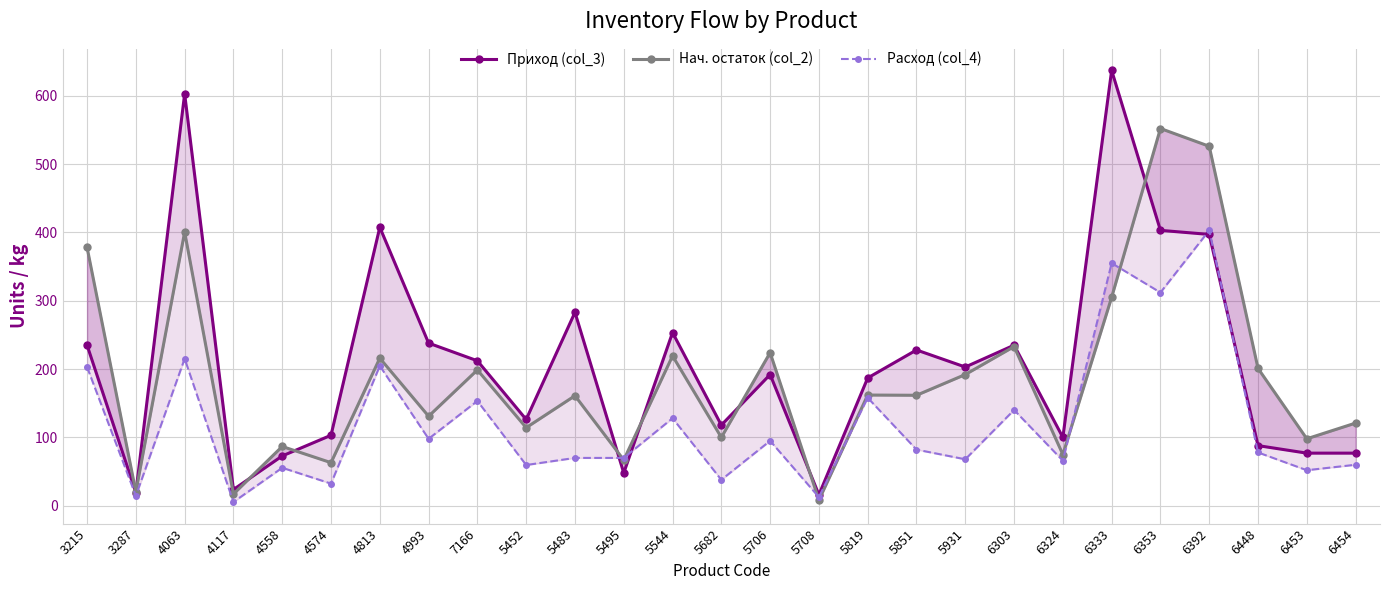

After their last crossing, which series has the higher values: Расход (col_4) or Нач. остаток (col_2)?

Нач. остаток (col_2)